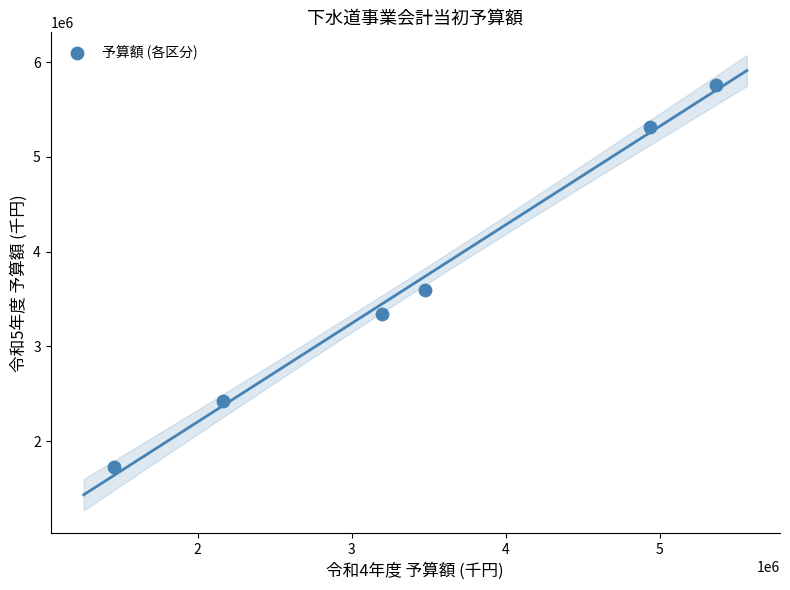

What is the range of X values (max minus min)?

3904384